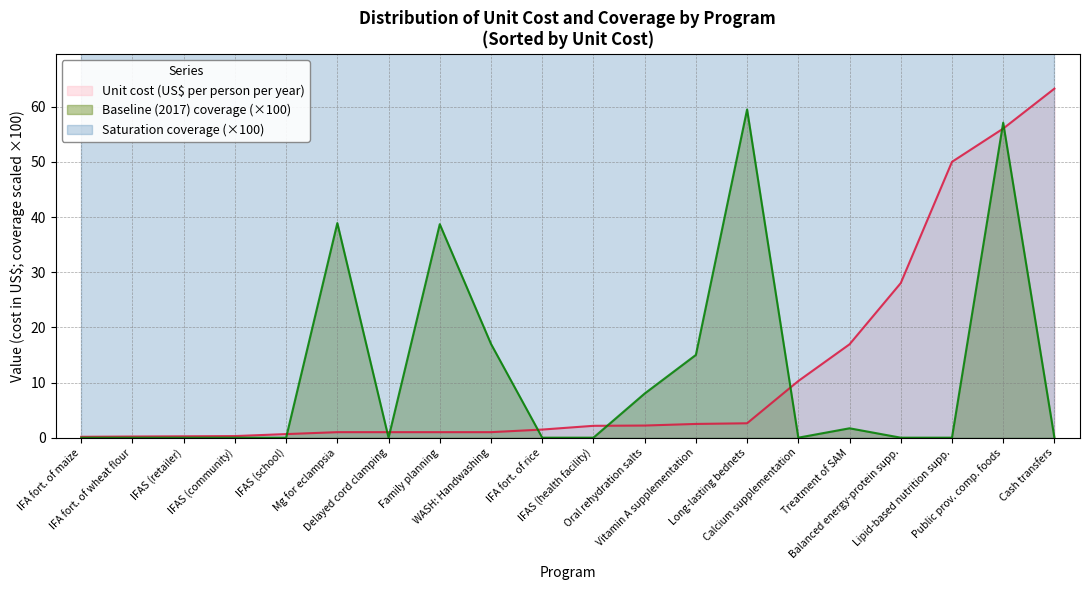

At 15, list the series in order from smallest to largest.

baseline_coverage, saturation, unit_cost